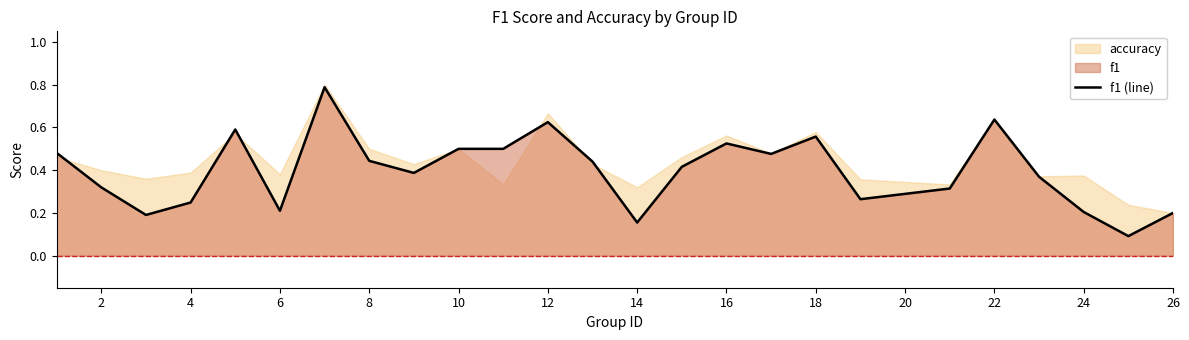

The value of f1 (line) at 10 is 0.8. True or false?

False